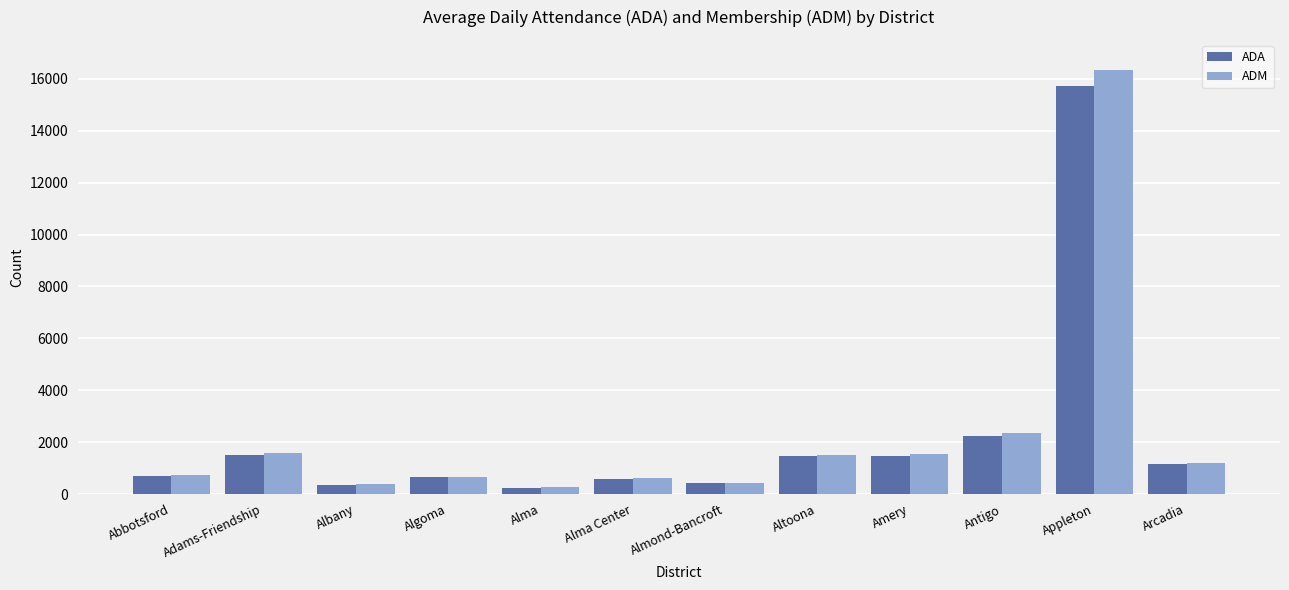

What is the maximum value for ADM?

16327.2